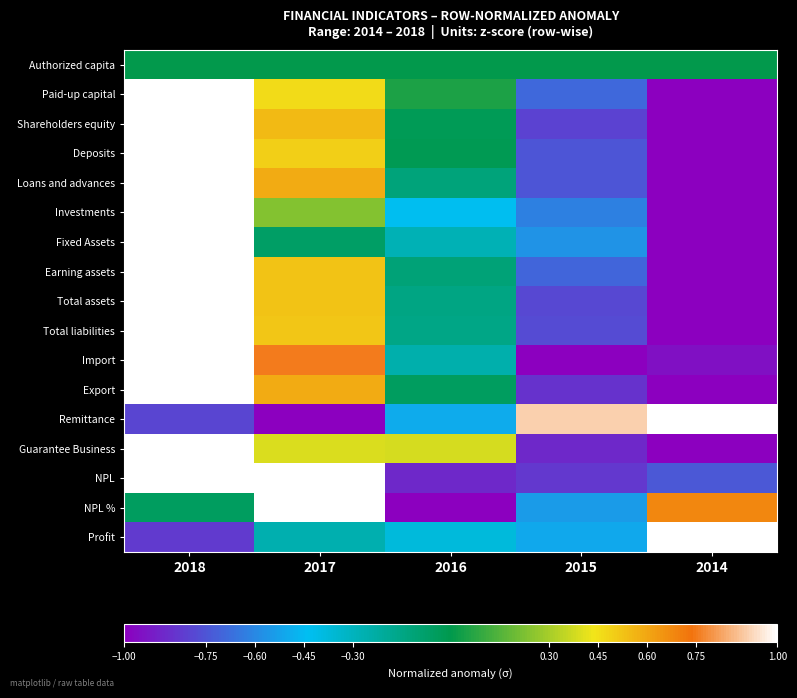

How many categories are shown in the chart?

5